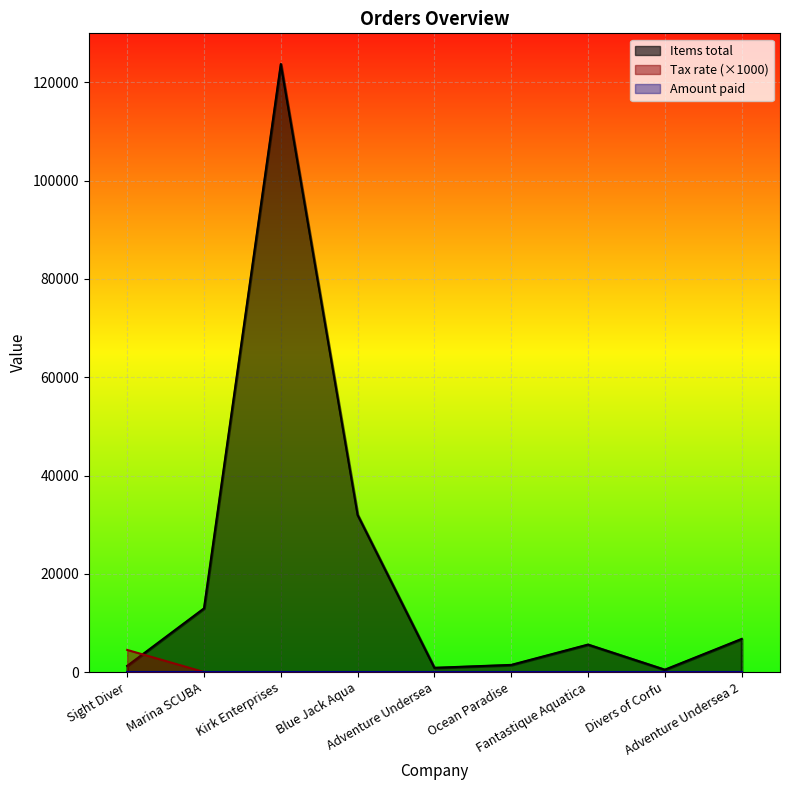

Which series ends up on top after the final intersection of Items total and Tax rate?

Items total